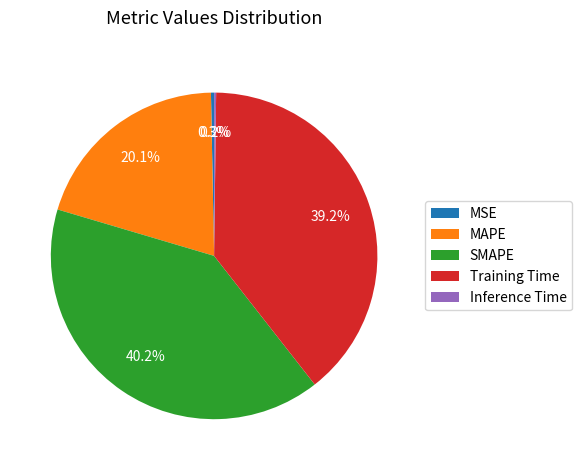

Which category has the biggest portion of the pie?

SMAPE